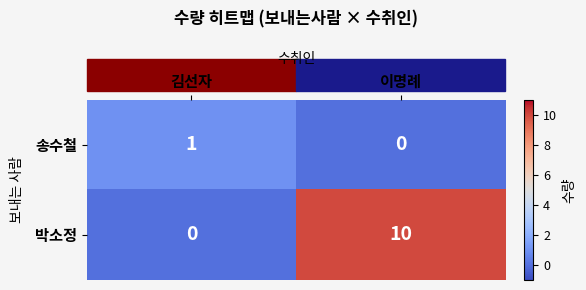

List the labels in order of 송수철 value, largest first.

김선자, 이명례